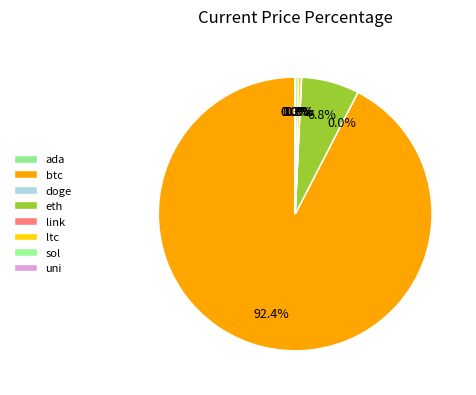

What is the ratio of the value at ada to the value at link?

0.1